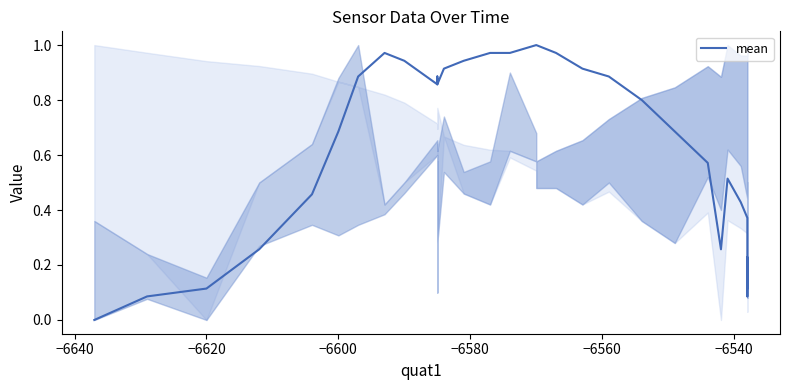

The value at 26 is 0.8. True or false?

False